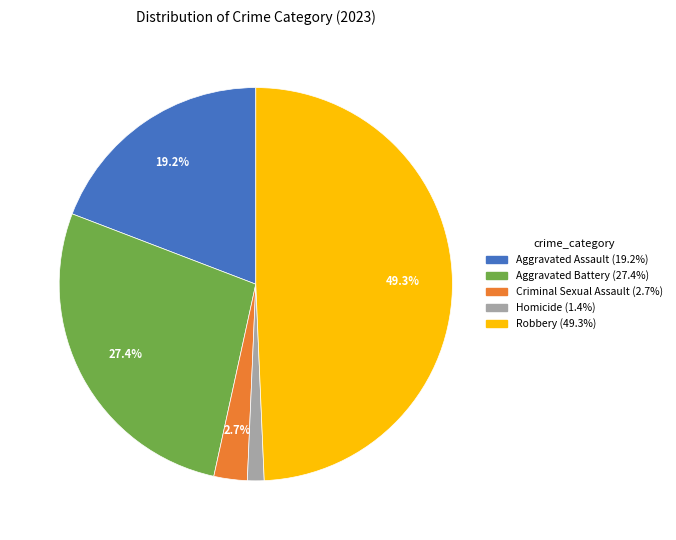

How many segments does this pie chart have?

5